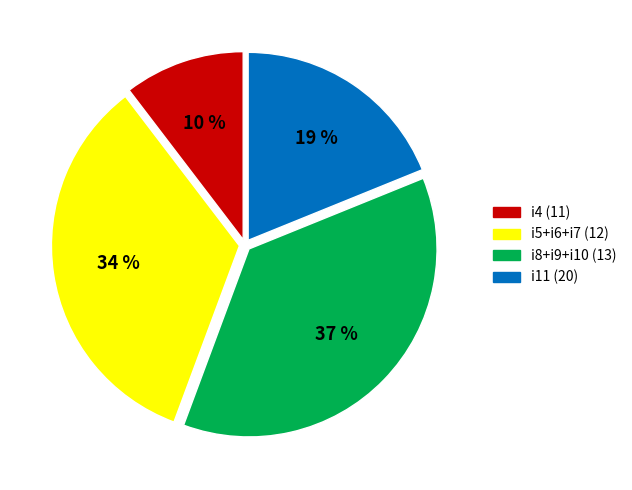

To the nearest percent, what is the combined percentage of i4 (11) and i8+i9+i10 (13)?

47%